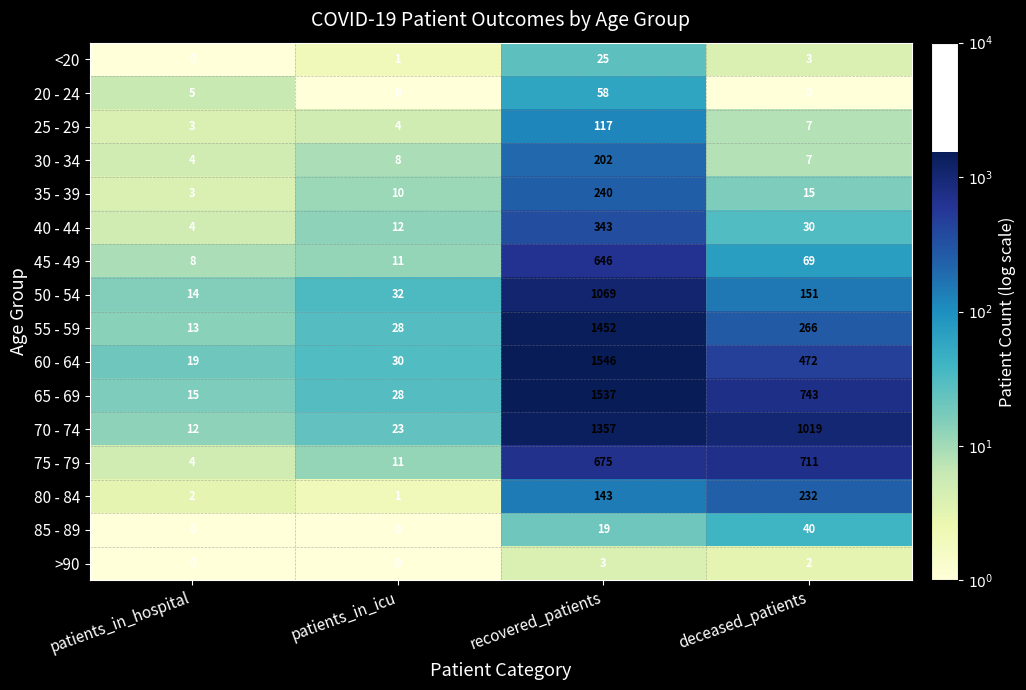

What is the greatest value displayed?

1546